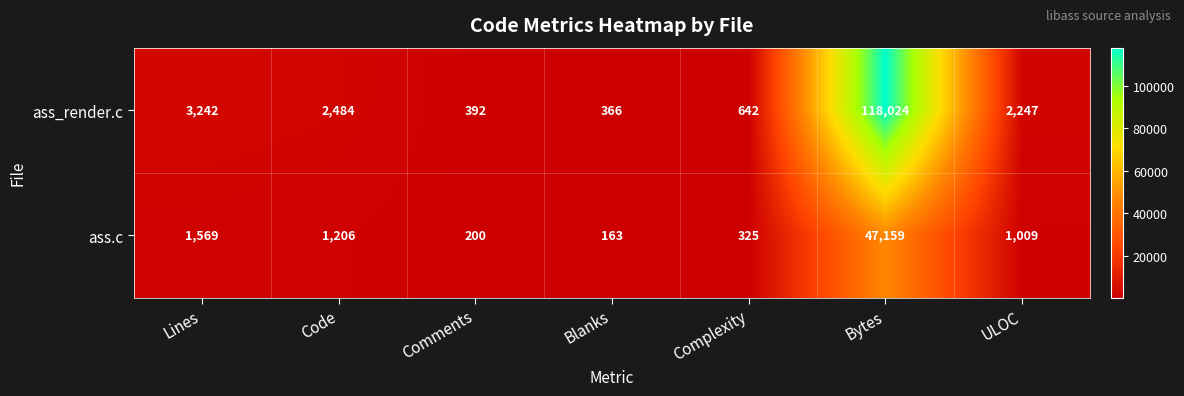

Is it true that ass_render.c equals 642 at Complexity?

True